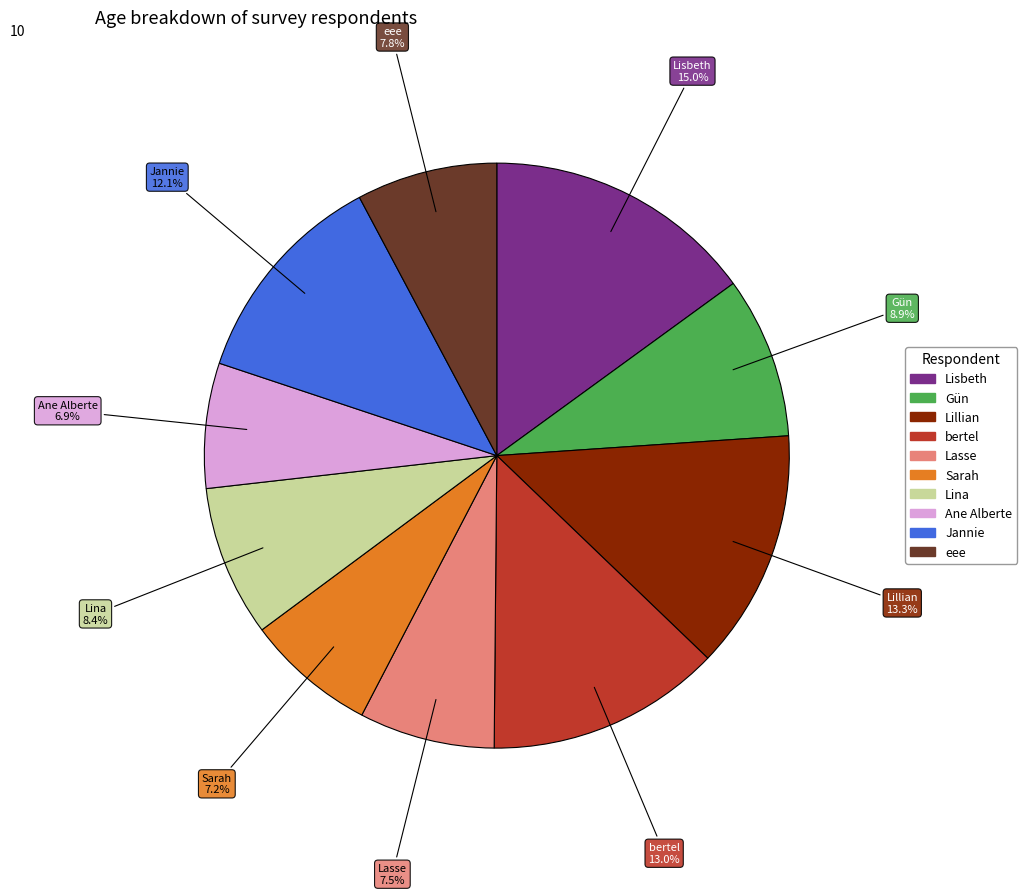

Between Jannie and Lisbeth, which is larger?

Lisbeth